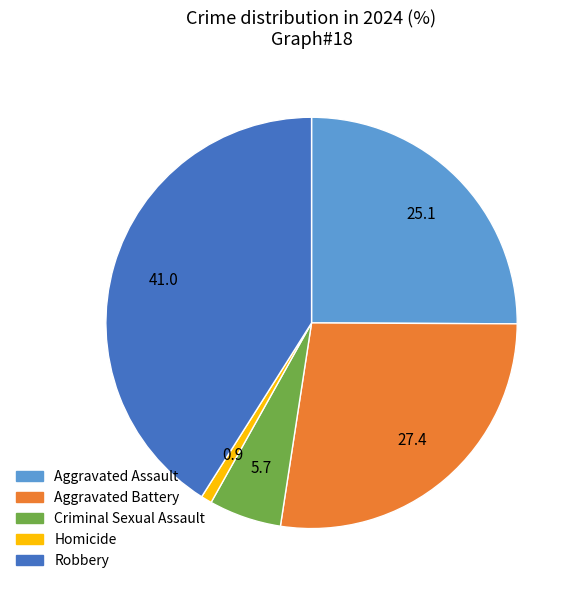

Which category has the biggest portion of the pie?

Robbery